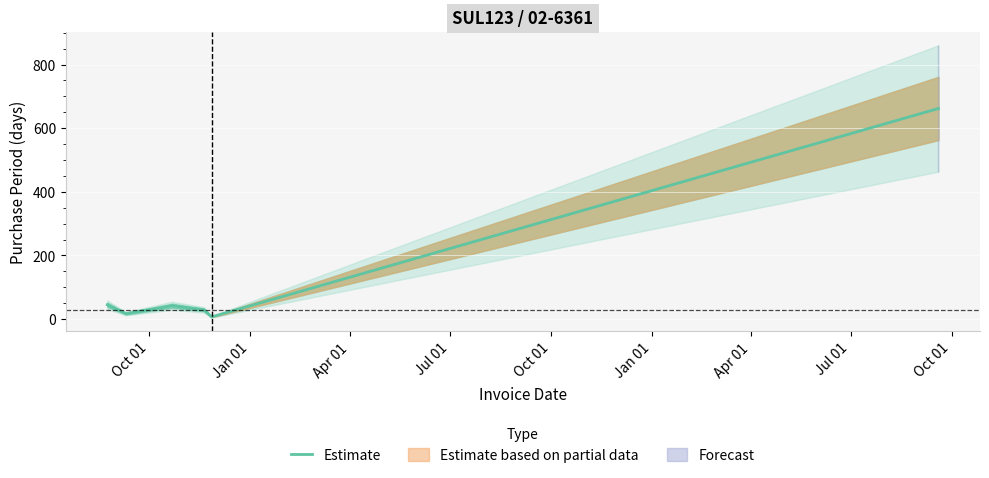

What is the value of the 4th point from the left?

29